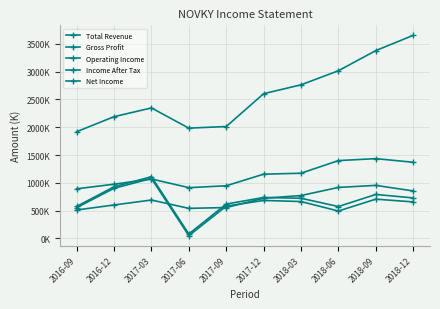

Does the chart have visible grid lines?

Yes